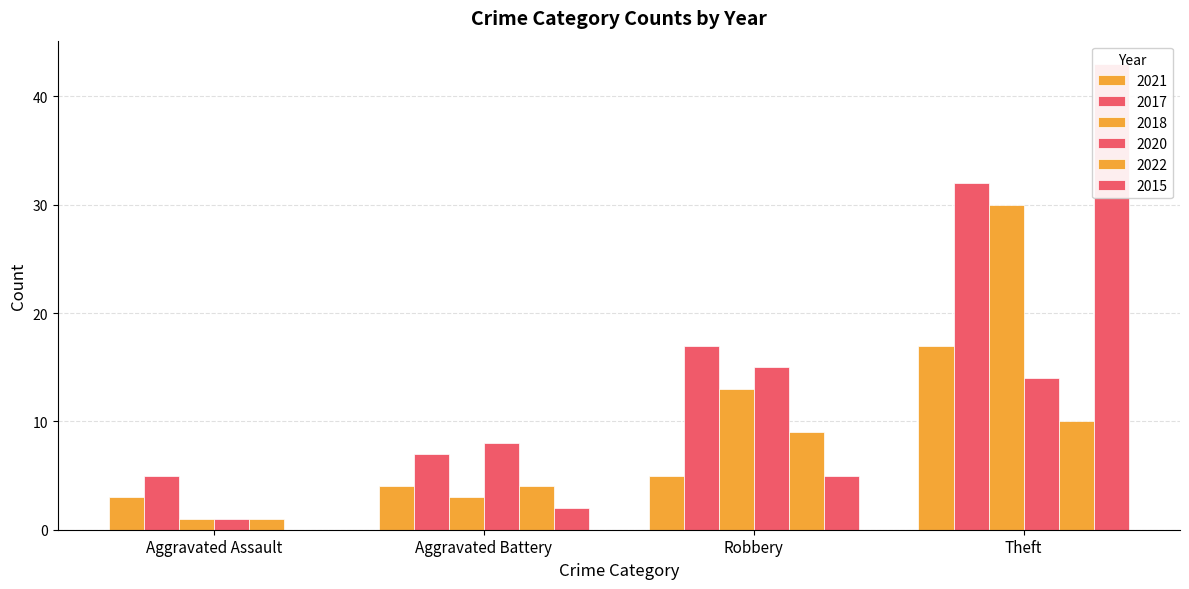

Is it true that 2022 equals 10 at Theft?

True